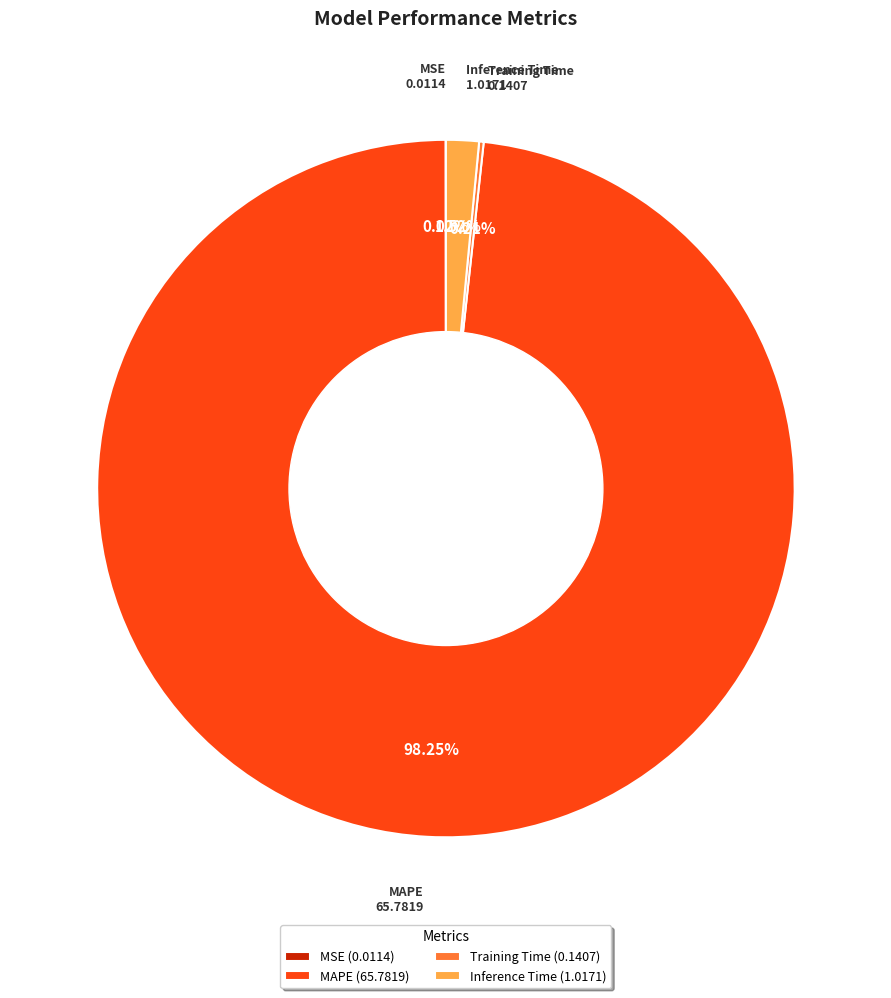

Is there a majority slice in this chart?

Yes